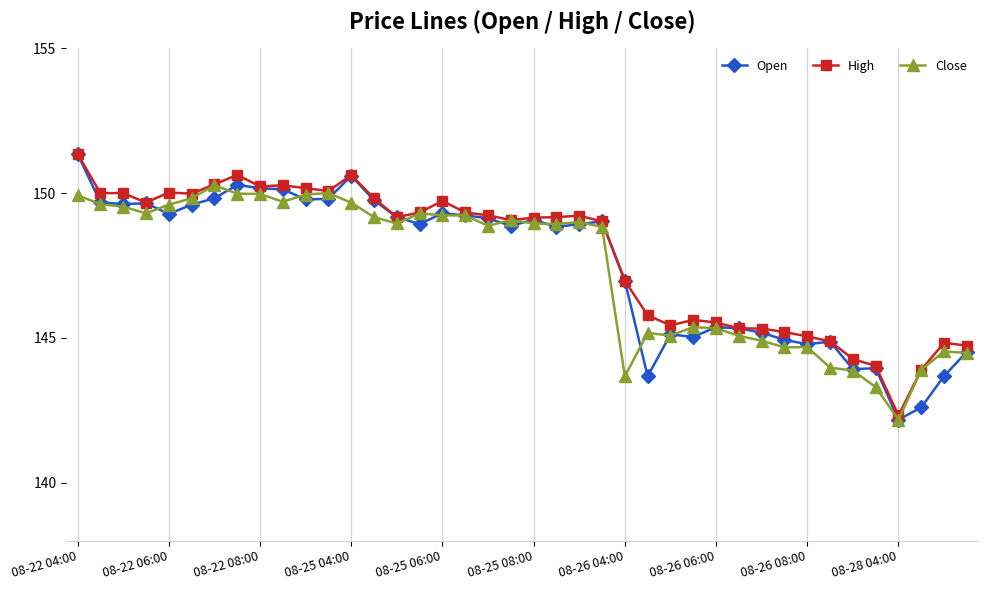

True or false: Open has more than 1 interior local peaks.

True